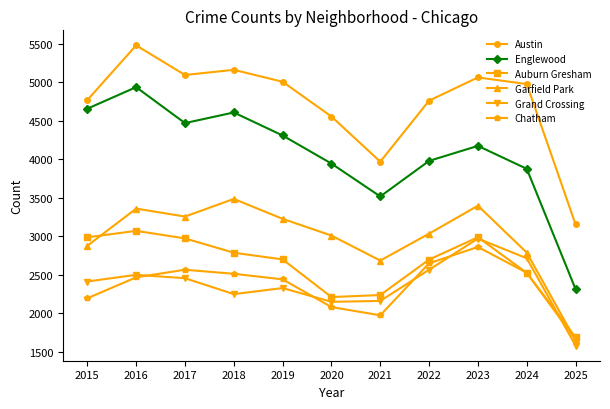

Where is Grand Crossing nearest to the value 2275?

2018